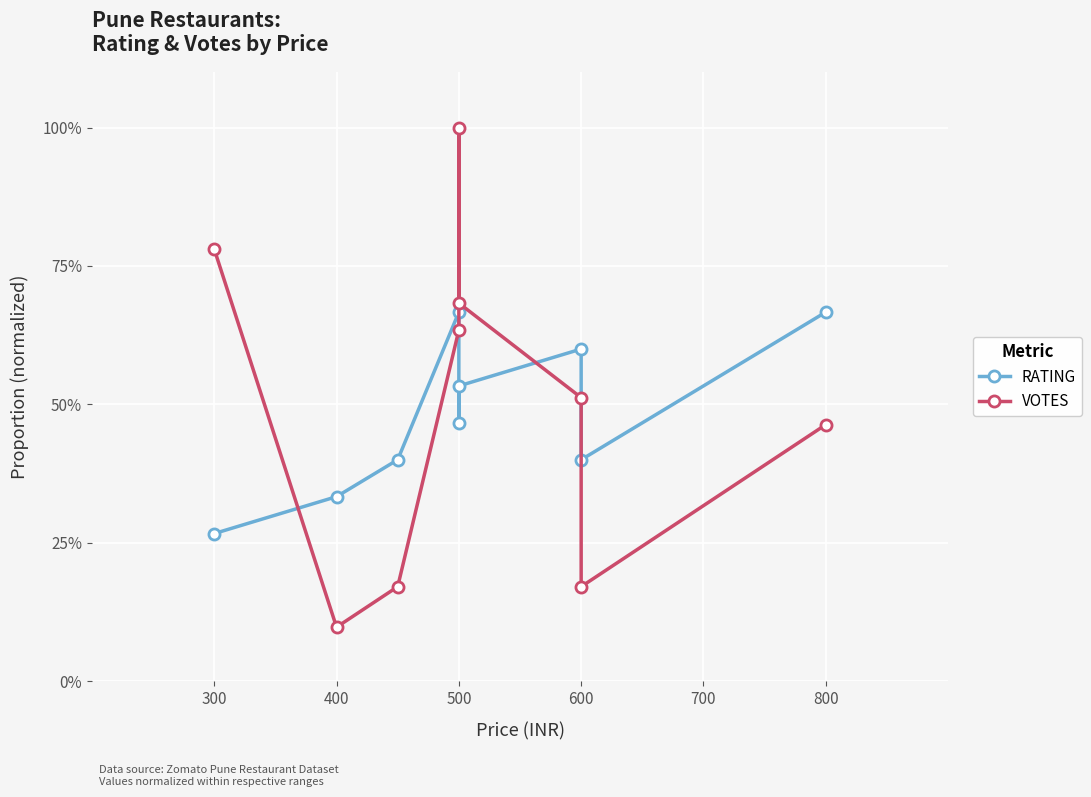

Rank the series at 400 from highest to lowest value.

RATING, VOTES